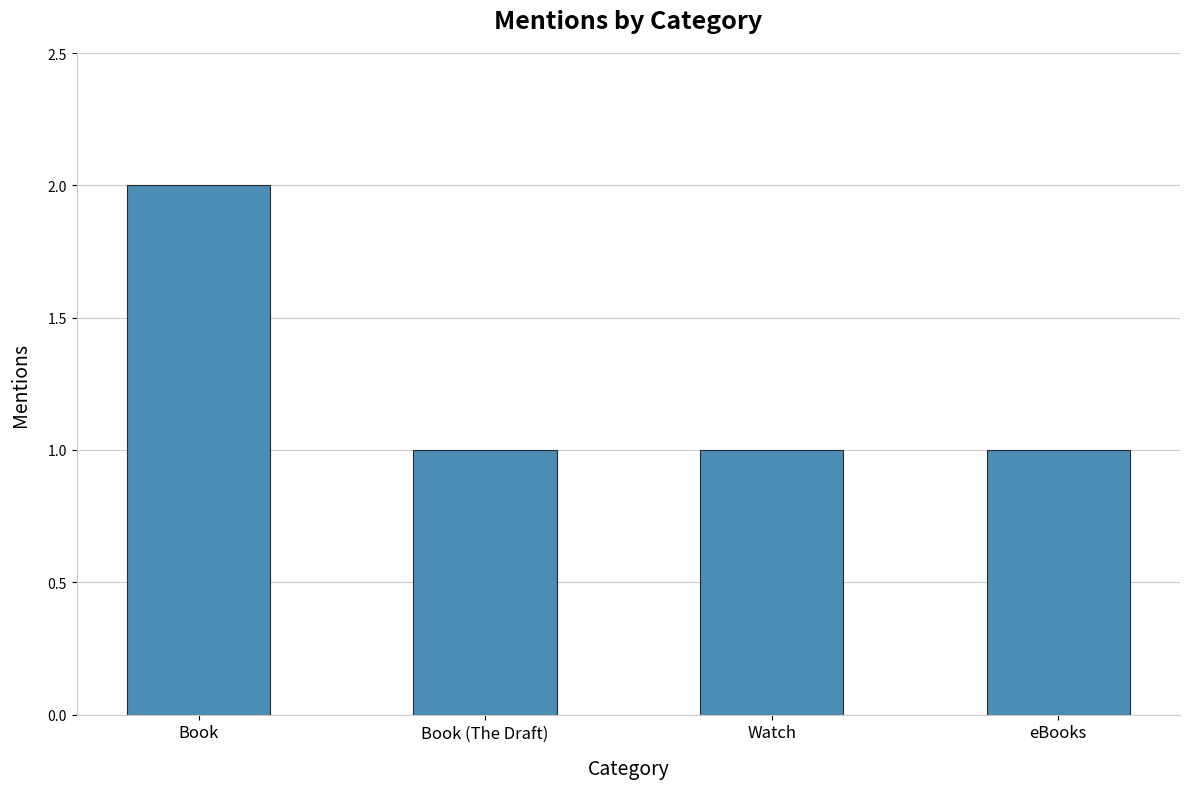

Is it true that the value at Book (The Draft) is 2?

False